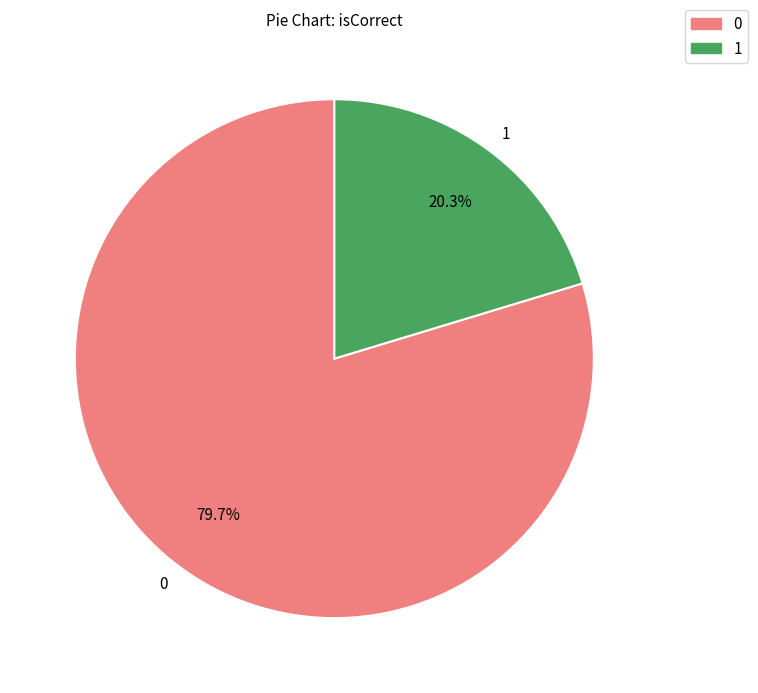

Does 0 account for over 50% of the chart?

Yes